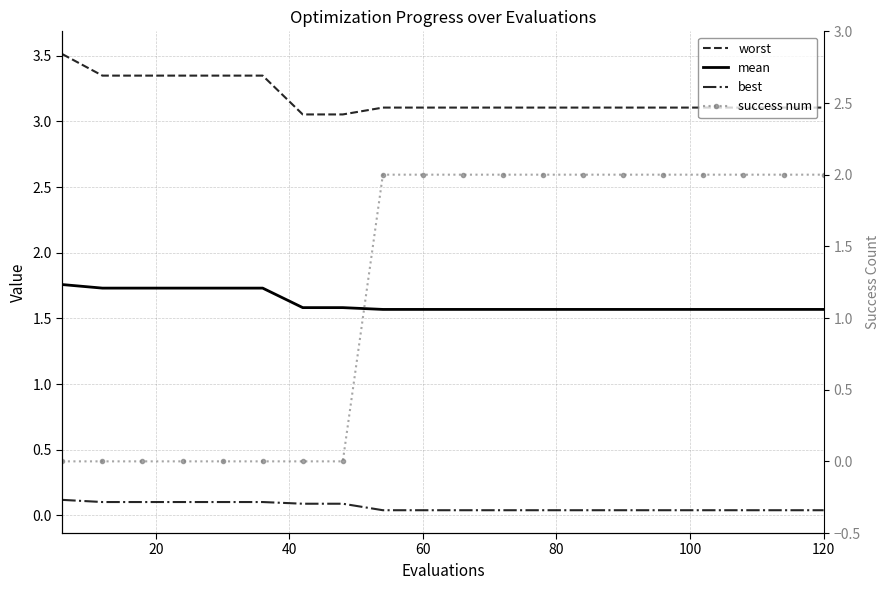

Is it true that mean equals 0.5 at 15?

False